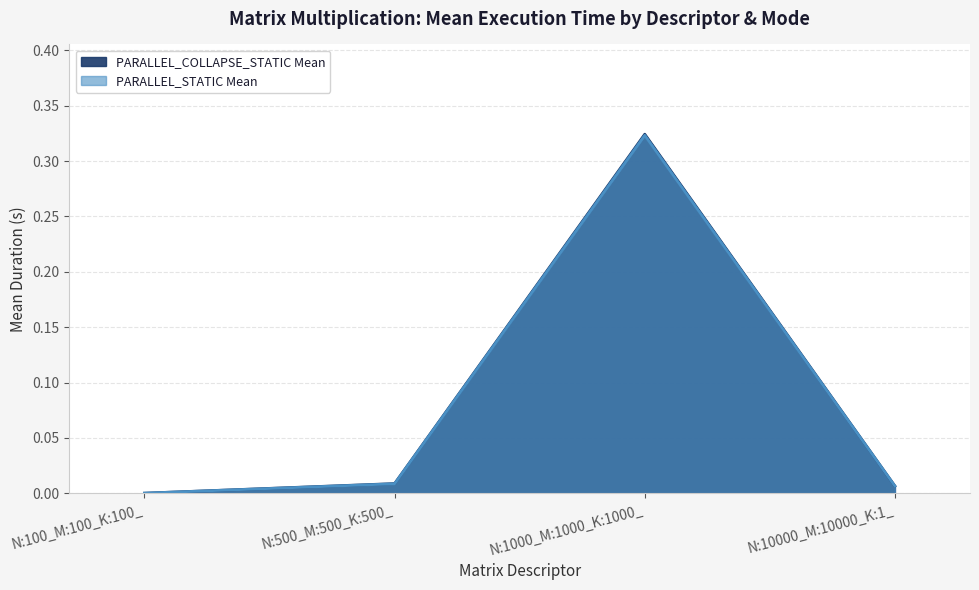

Which series changed the most between N:100_M:100_K:100_ and N:1000_M:1000_K:1000_?

PARALLEL_COLLAPSE_STATIC Mean